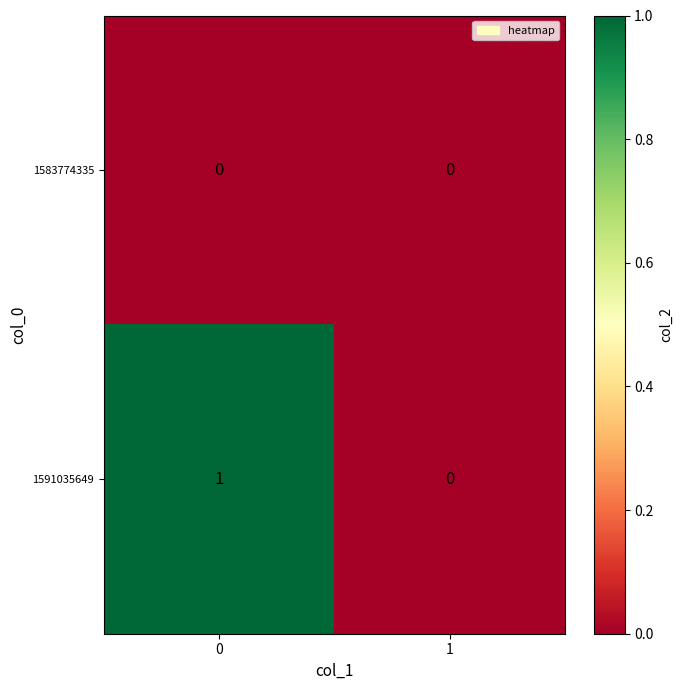

Which series has the largest range (max minus min)?

1591035649